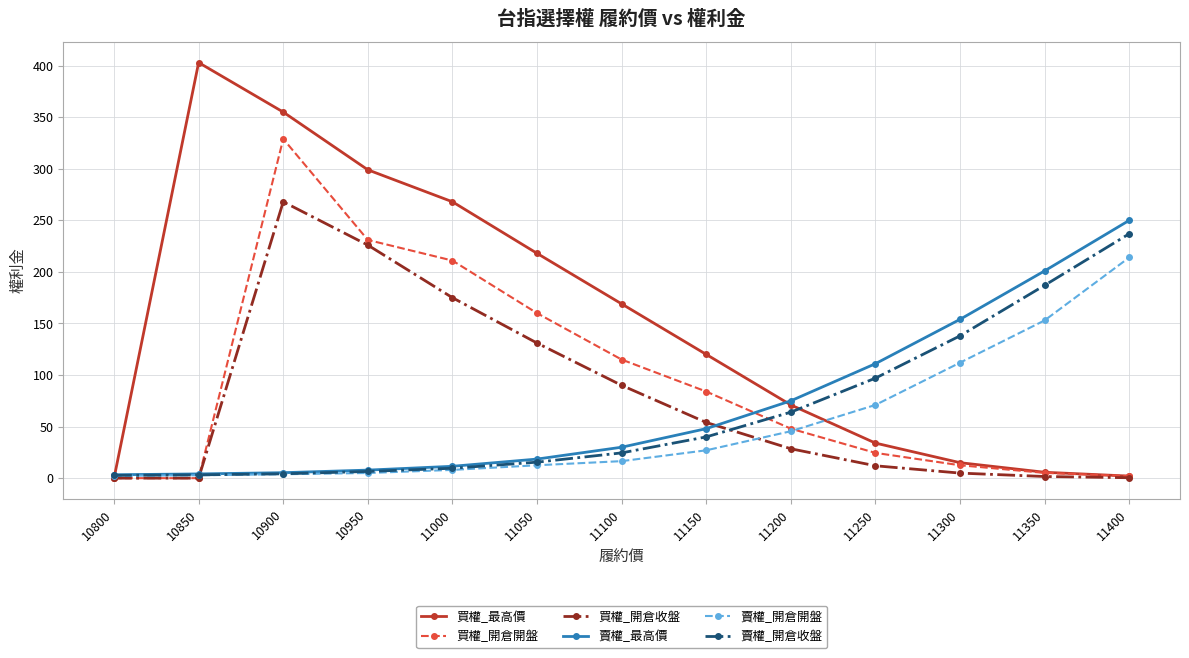

What is the value of the 賣權_開倉開盤 point at the 10th from the left?

71.0